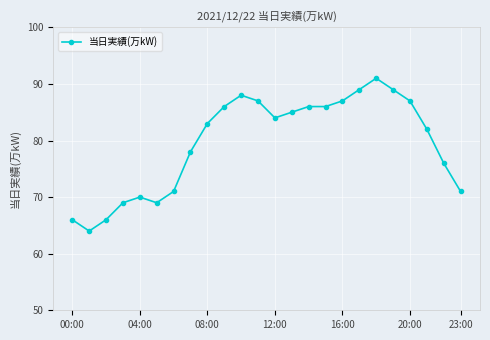

What is the maximum value shown in the chart?

91